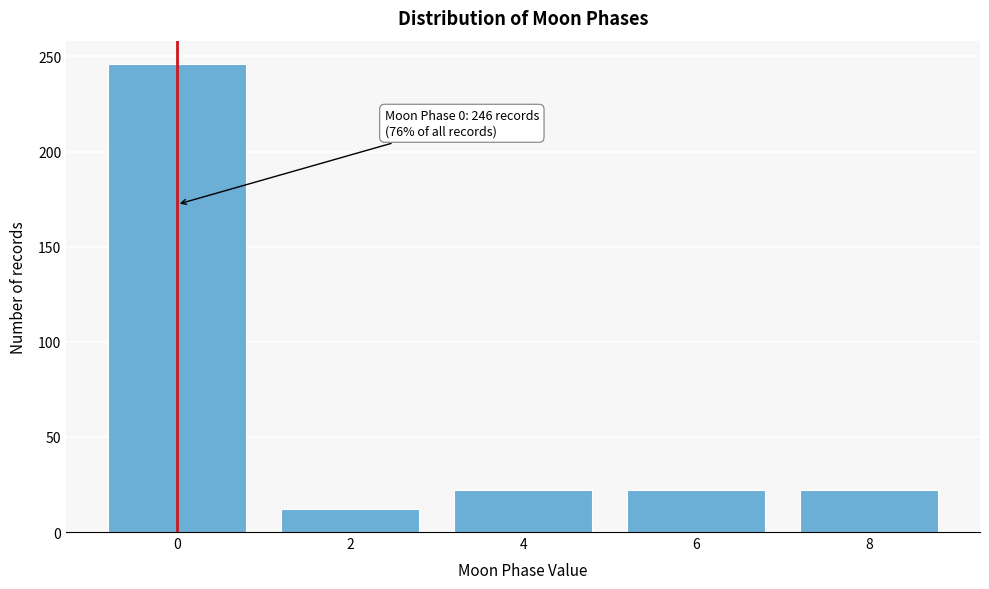

Reading right to left, extract all data points from this chart.

8=22	6=22	4=22	2=12	0=246